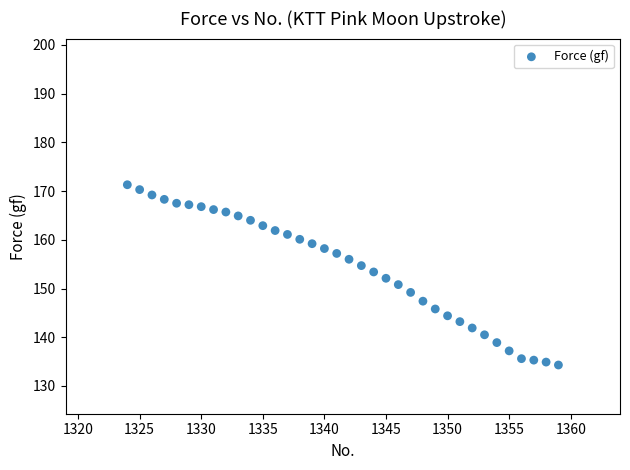

What is the range of Y values (max minus min)?

37.0